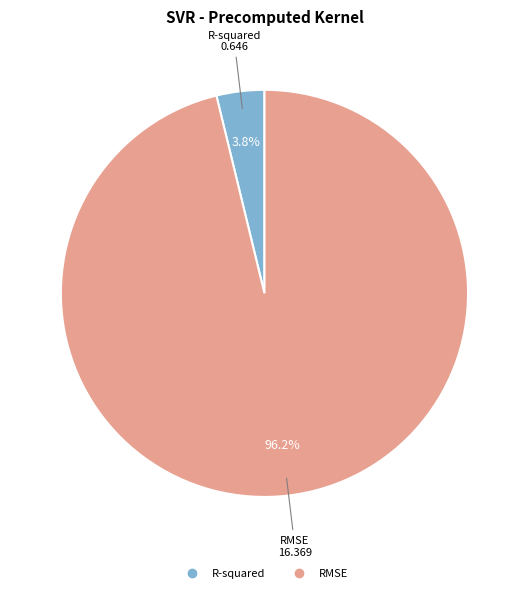

What percentage do RMSE and R-squared together represent?

100.0%